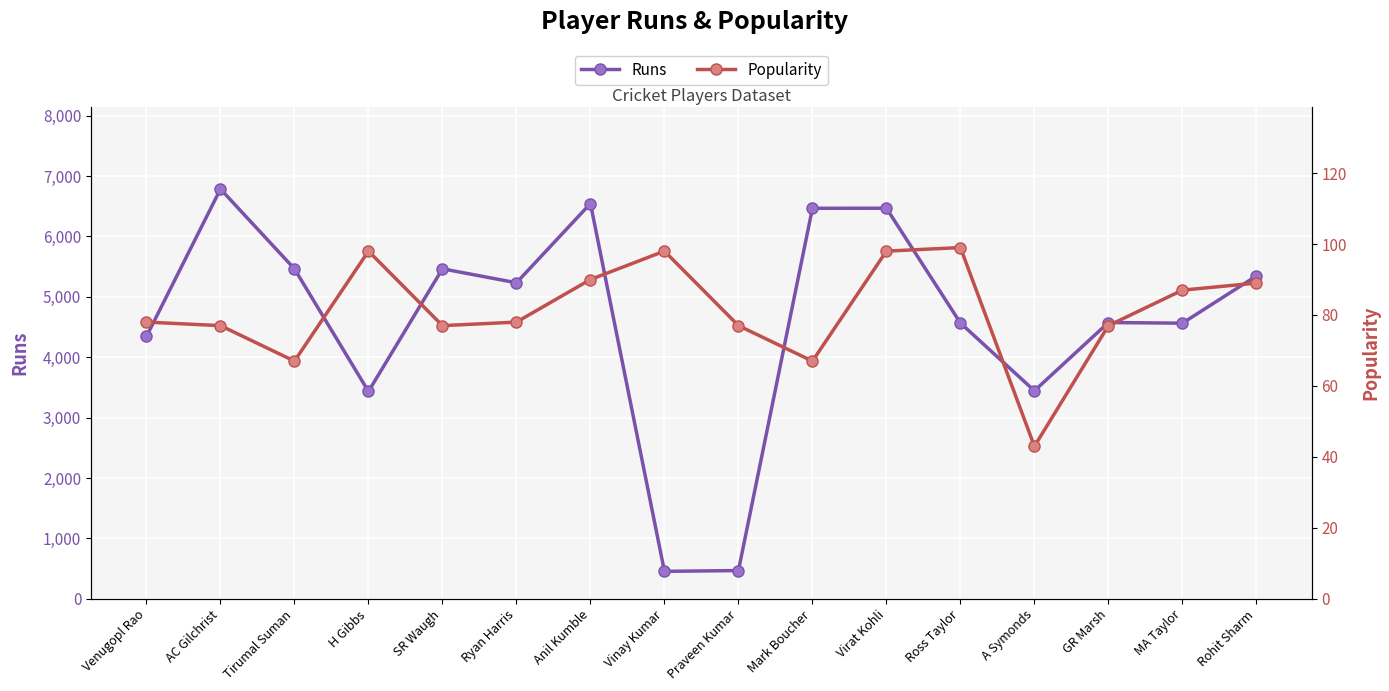

What is the difference between the highest and lowest values at SR Waugh?

5387